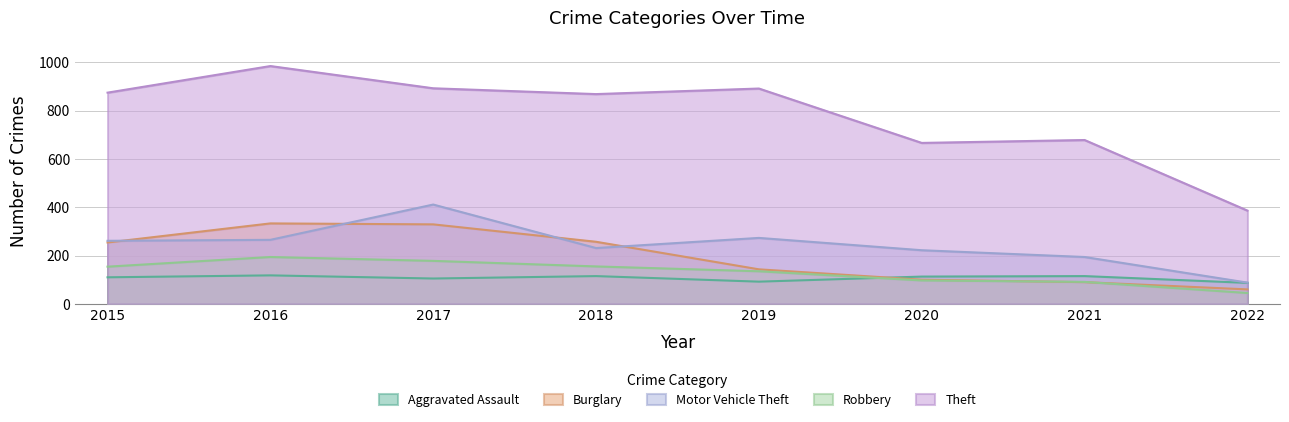

What is the difference between the second highest and minimum values in the Robbery series?

133